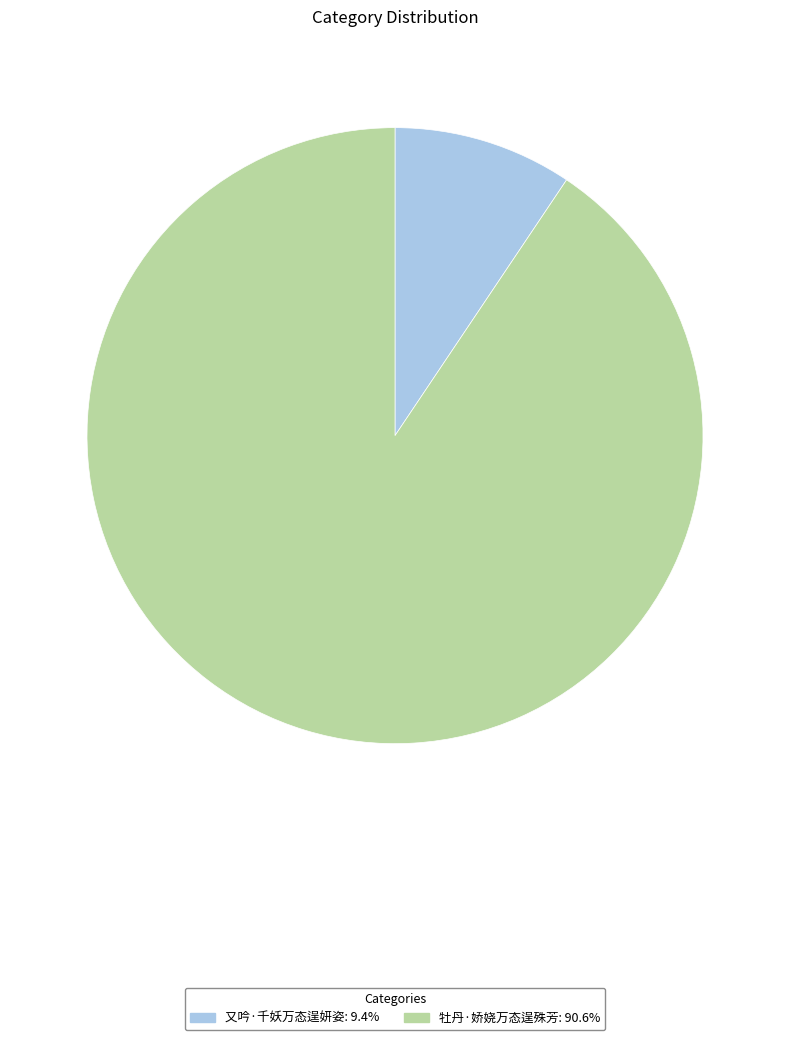

Count the number of slices in the pie.

2